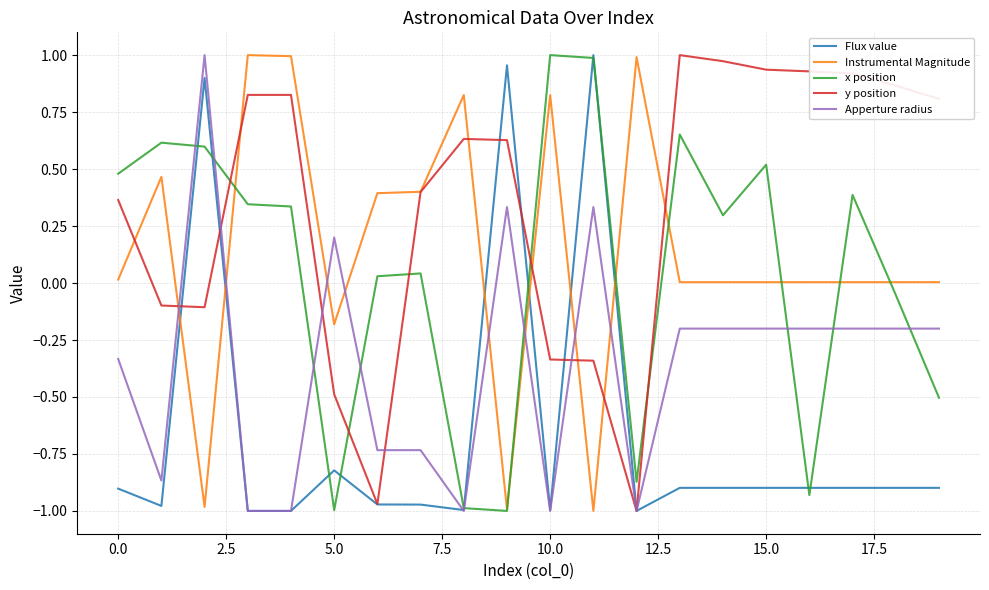

True or false: Apperture radius and Instrumental Magnitude intersect in this chart.

True